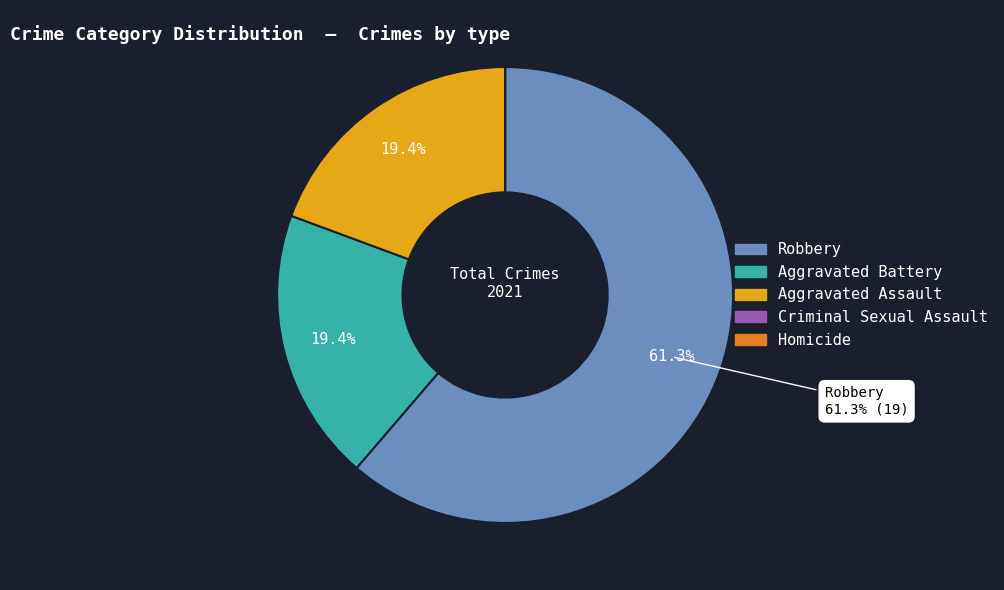

What portion of the pie excludes Aggravated Assault?

80.6%